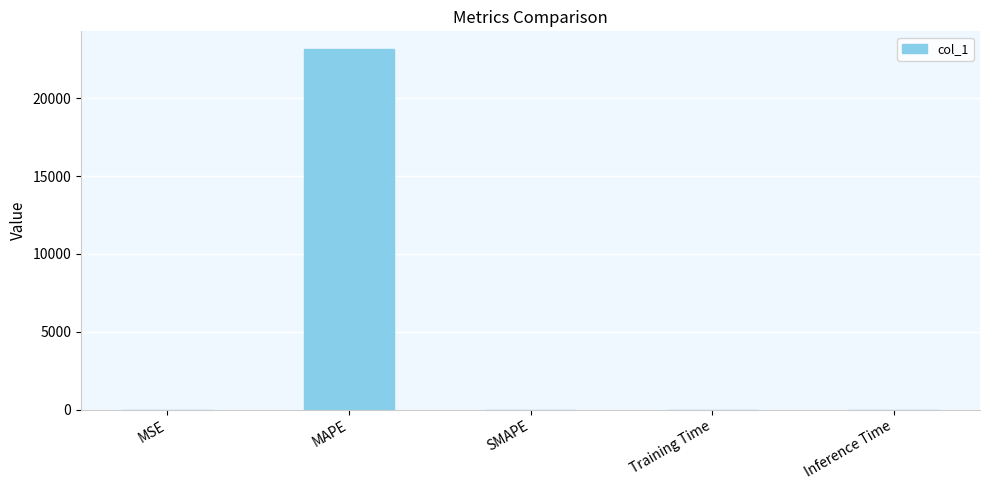

The chart shows a value of 23132.7 at MAPE. True or false?

True